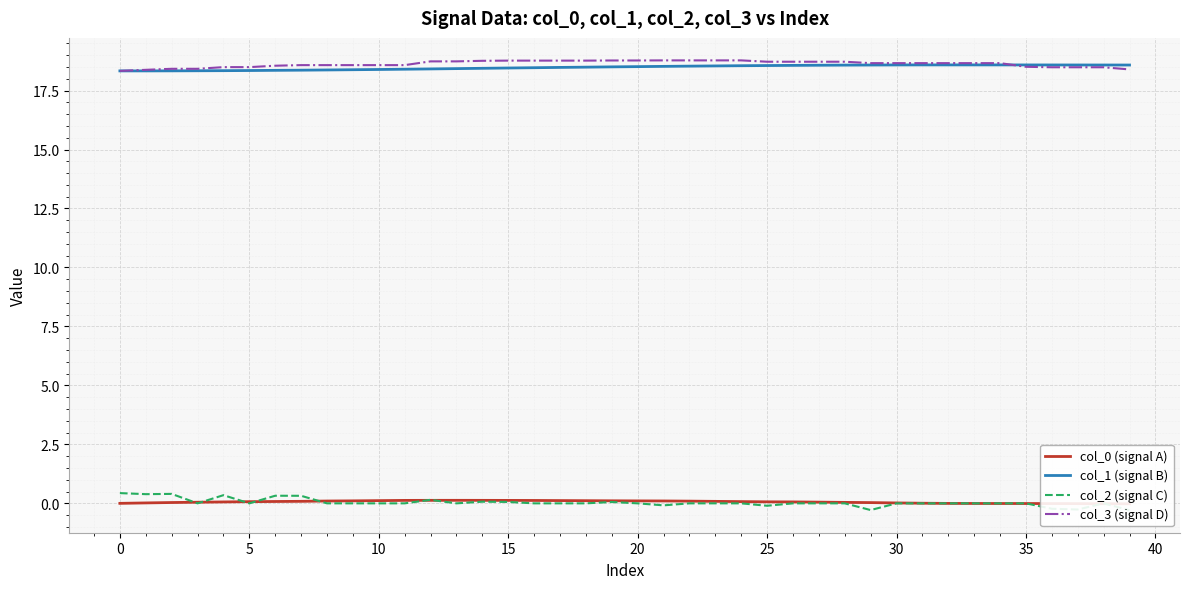

How many lines are shown in the chart?

4